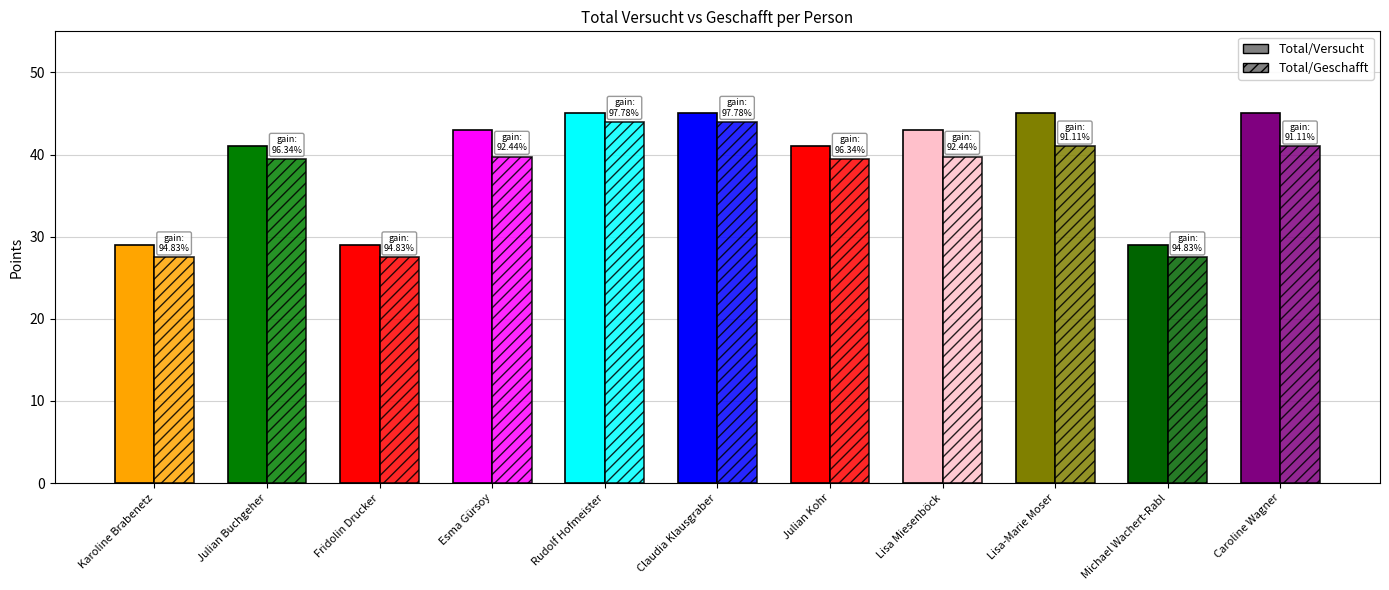

True or false: Total/Versucht has a value of 9.0 at Fridolin Drucker.

False